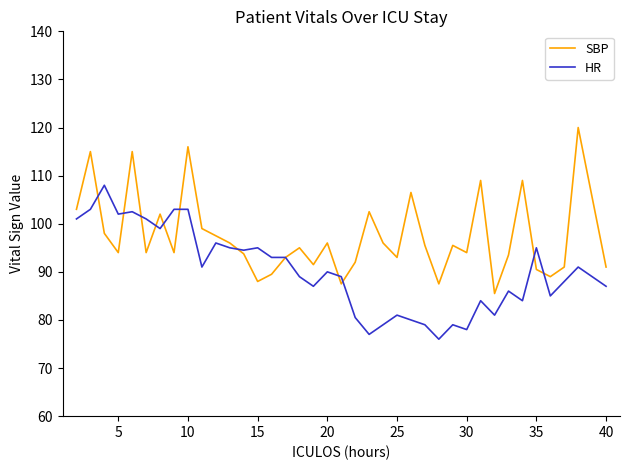

What is the difference between the maximum and minimum values in the HR series?

32.0